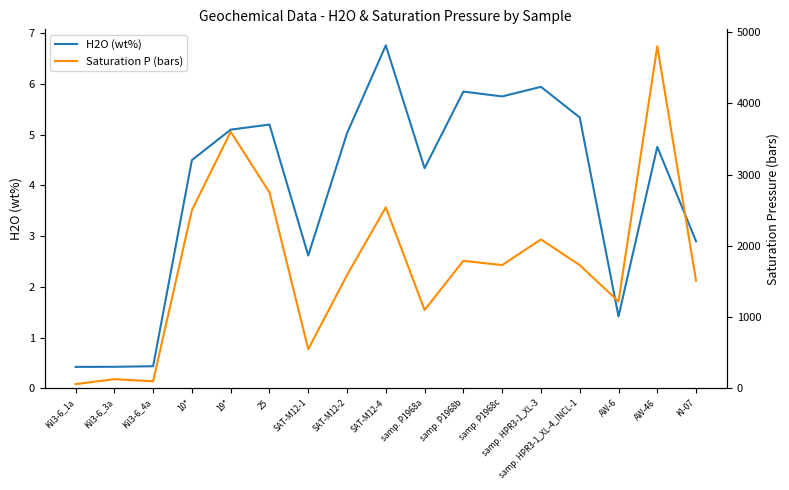

Is it true that H2O (wt%) equals 4.3 at samp. P1968a?

True